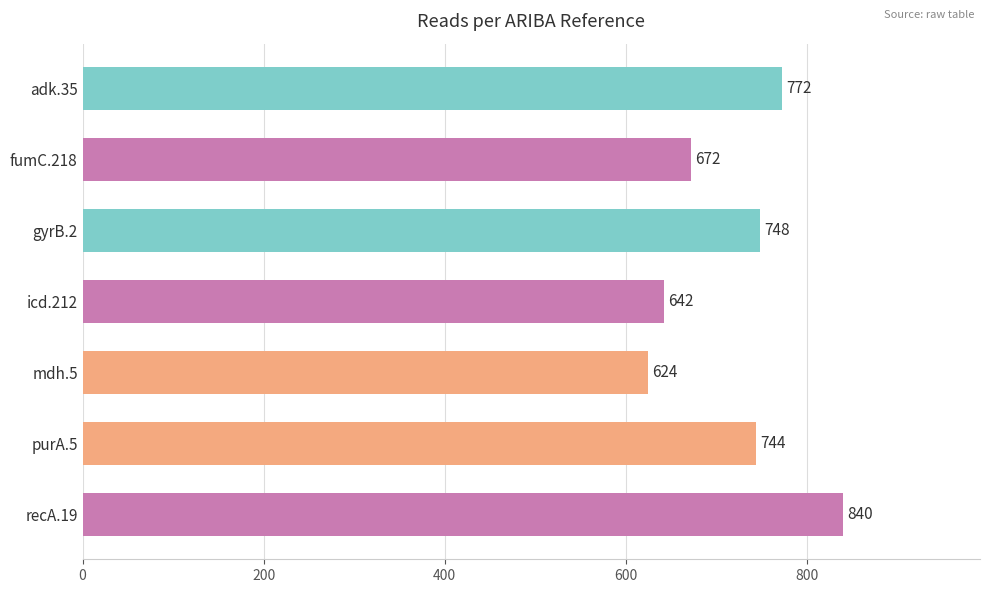

The chart shows a value of 642 at icd.212. True or false?

True